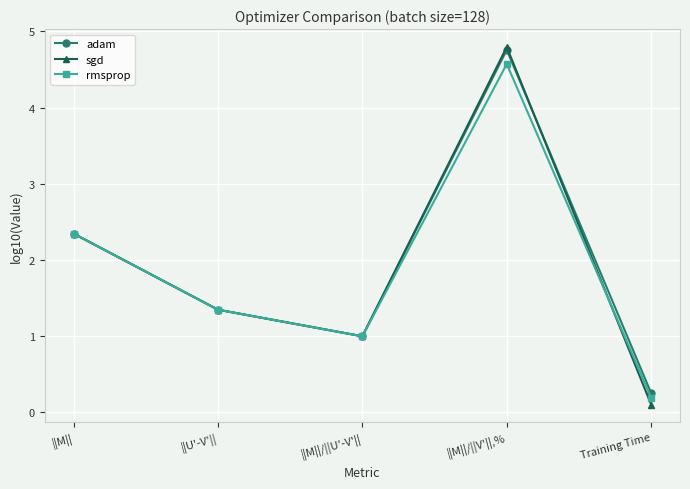

What is the sum of all sgd values?

9.6